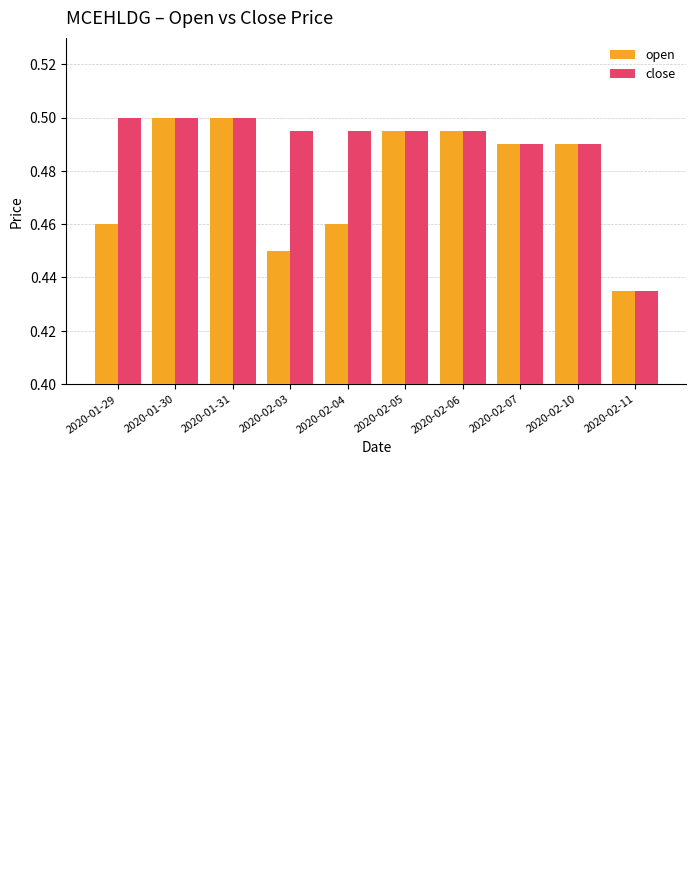

List the series in order of their overall mean, lowest first.

open, close